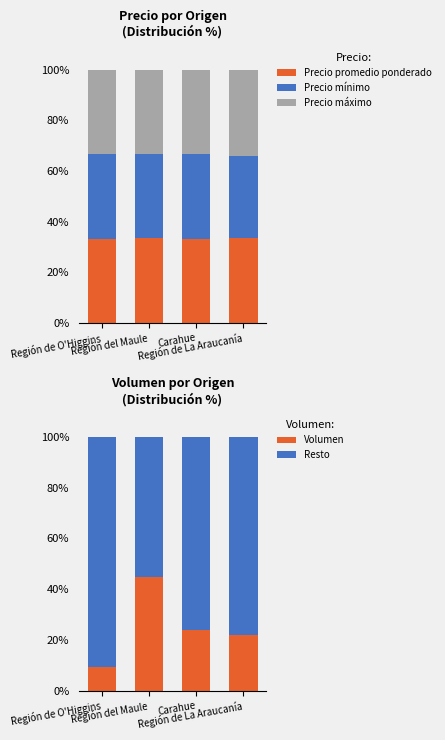

What is the sum of the Precio máximo values at Región de La Araucanía and Región del Maule?

67.5